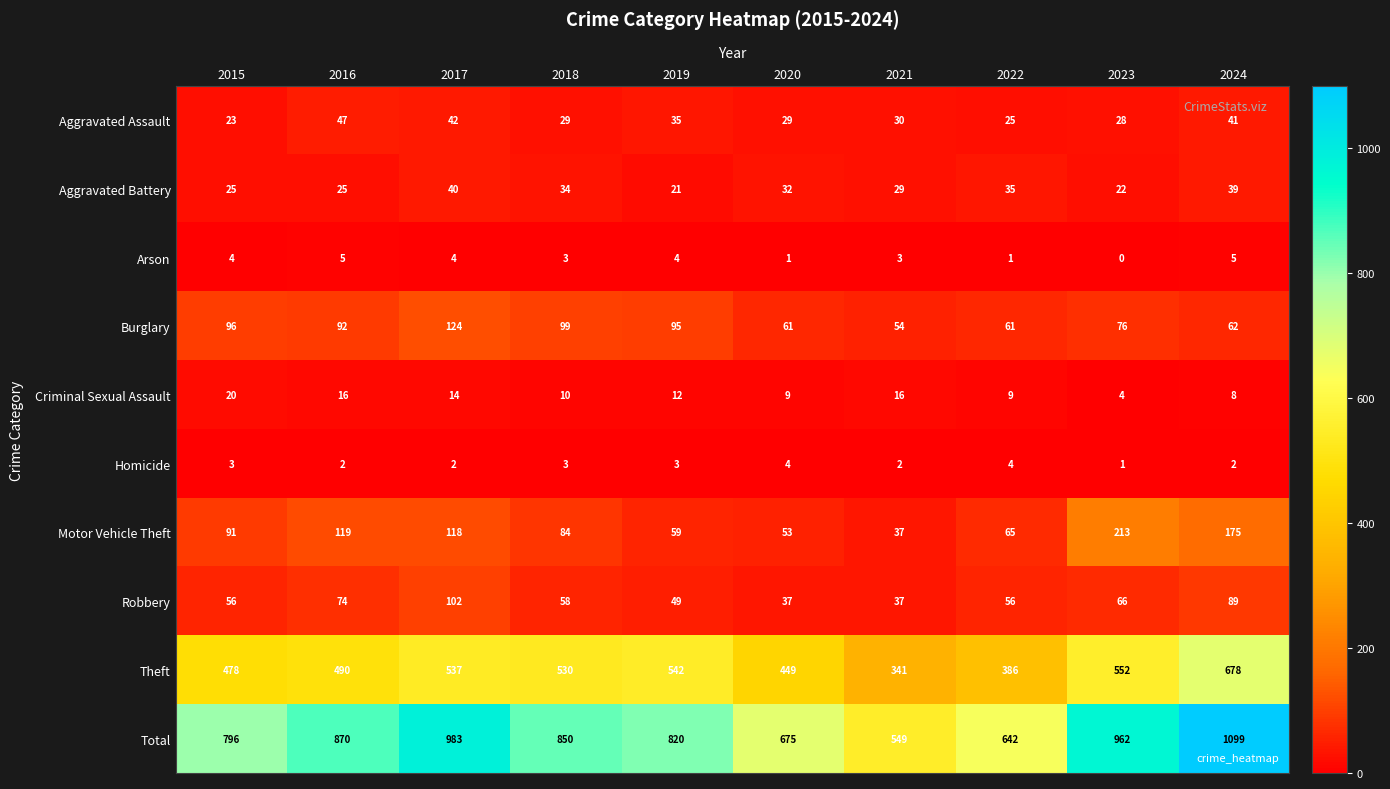

At which category does the chart reach its peak across all series?

2024